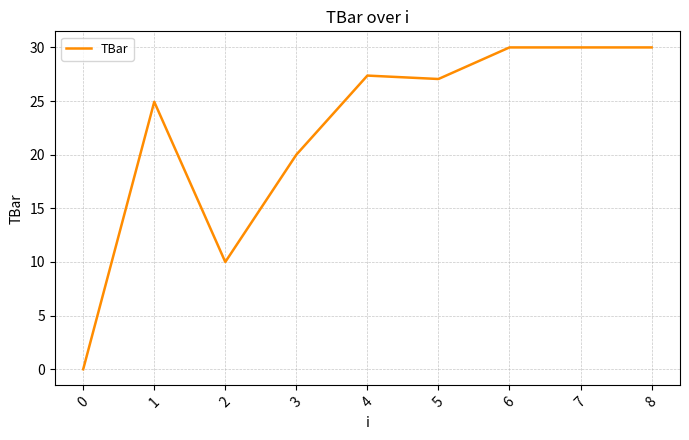

Where is the first local minimum?

2